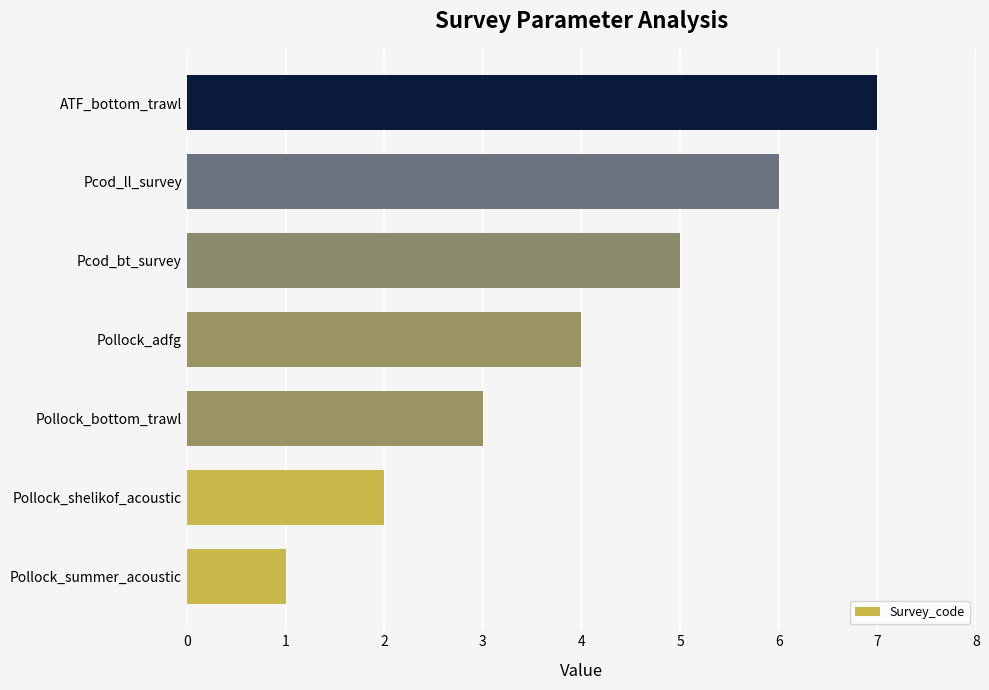

True or false: the data shows 2 at Pollock_bottom_trawl.

False